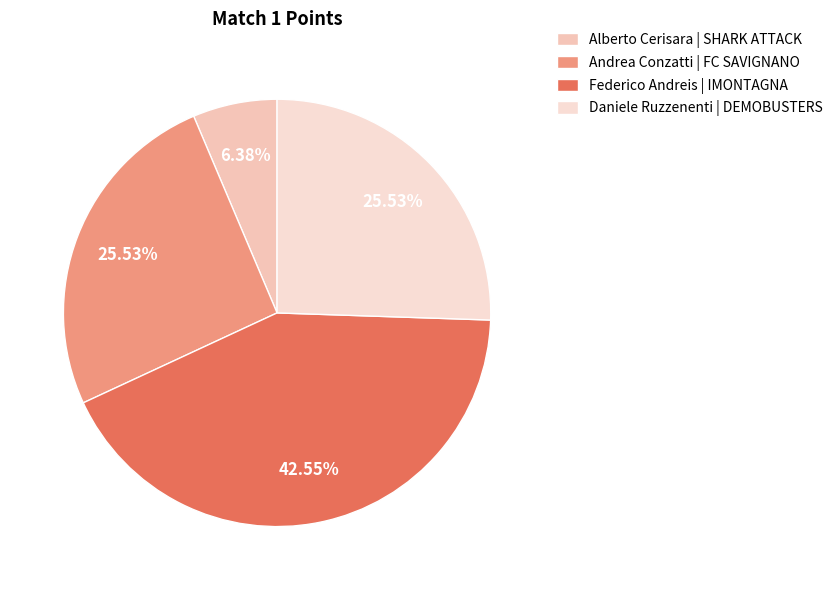

To the nearest percent, what is the average slice percentage?

25%